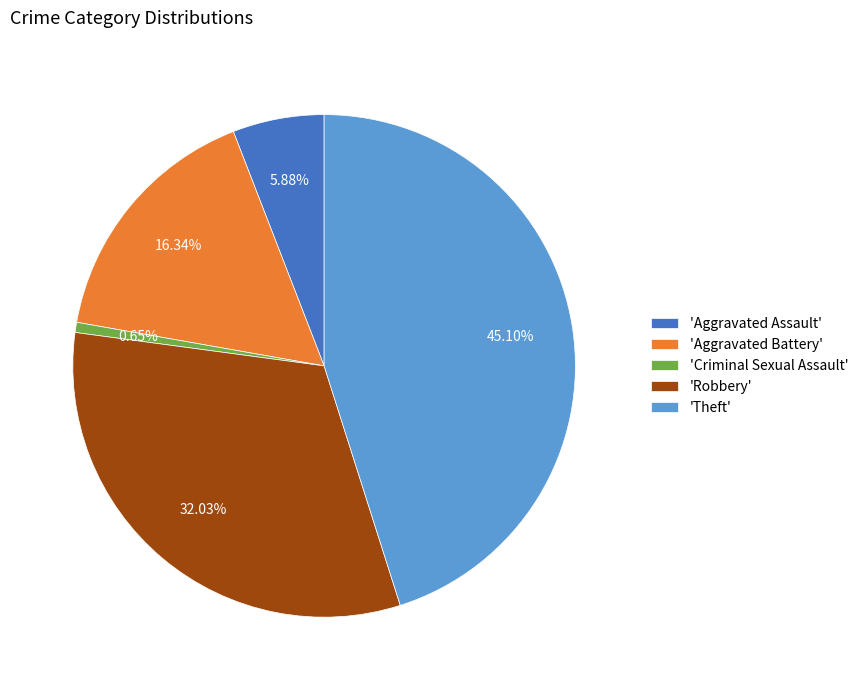

To the nearest percent, what is the average slice percentage?

20%